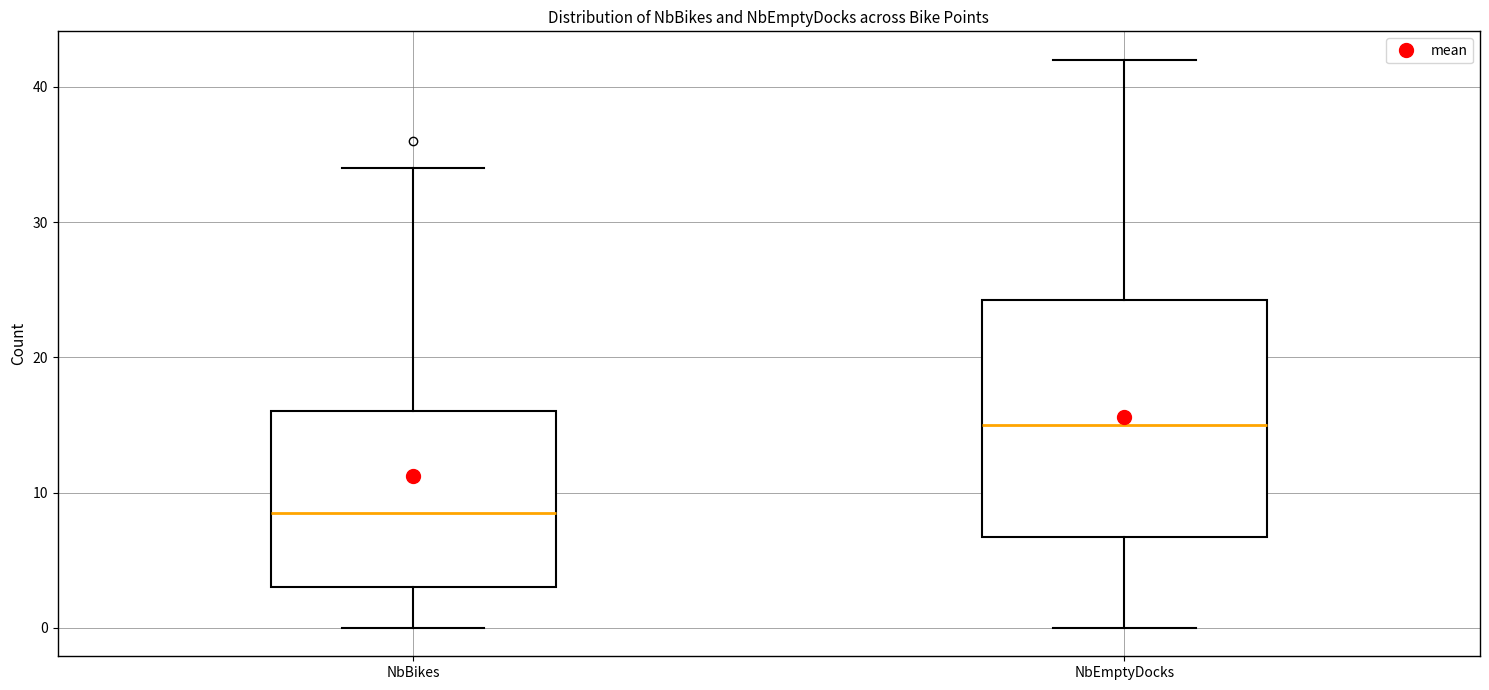

Reading left to right, transcribe this box plot: for each box, give where its median line is, the range the box spans, and where its two whiskers end, as read against the y-axis. The values are not printed on the chart, so give them approximately, as read against the axis.

NbBikes: median 9, box 3 to 16, whiskers 0 to 34
NbEmptyDocks: median 15, box 7 to 24, whiskers 0 to 42